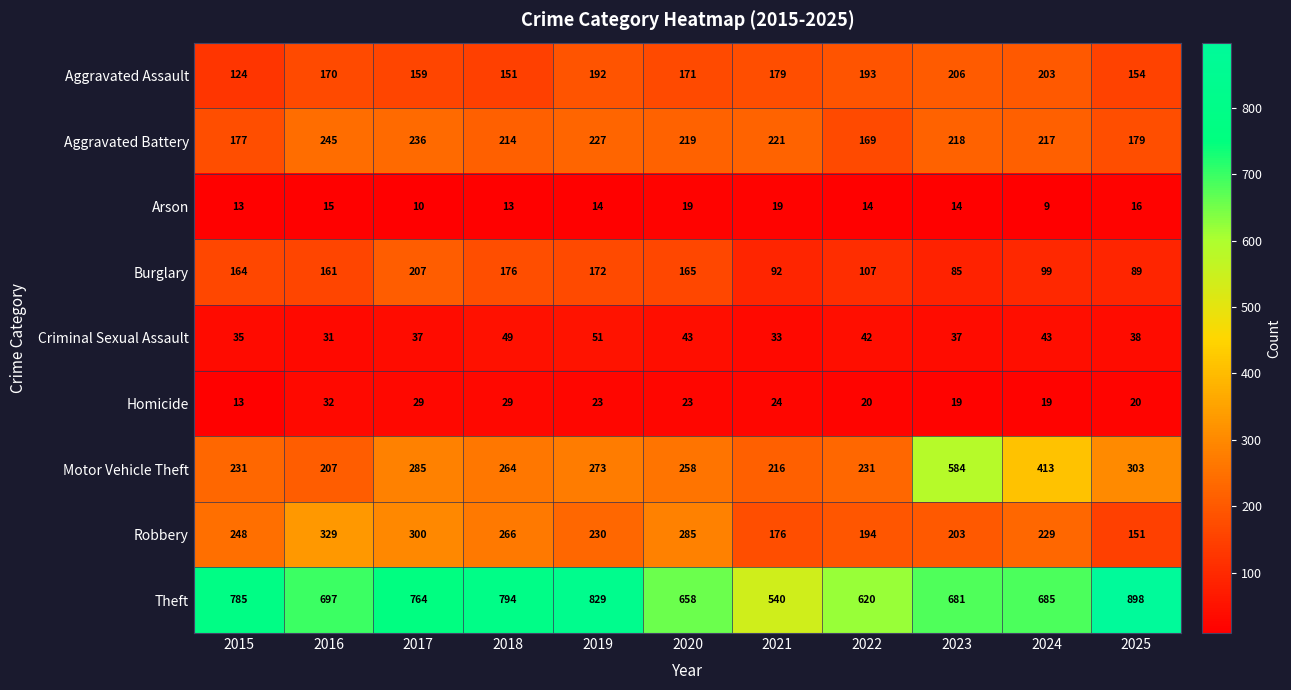

What is the maximum value for Arson?

19